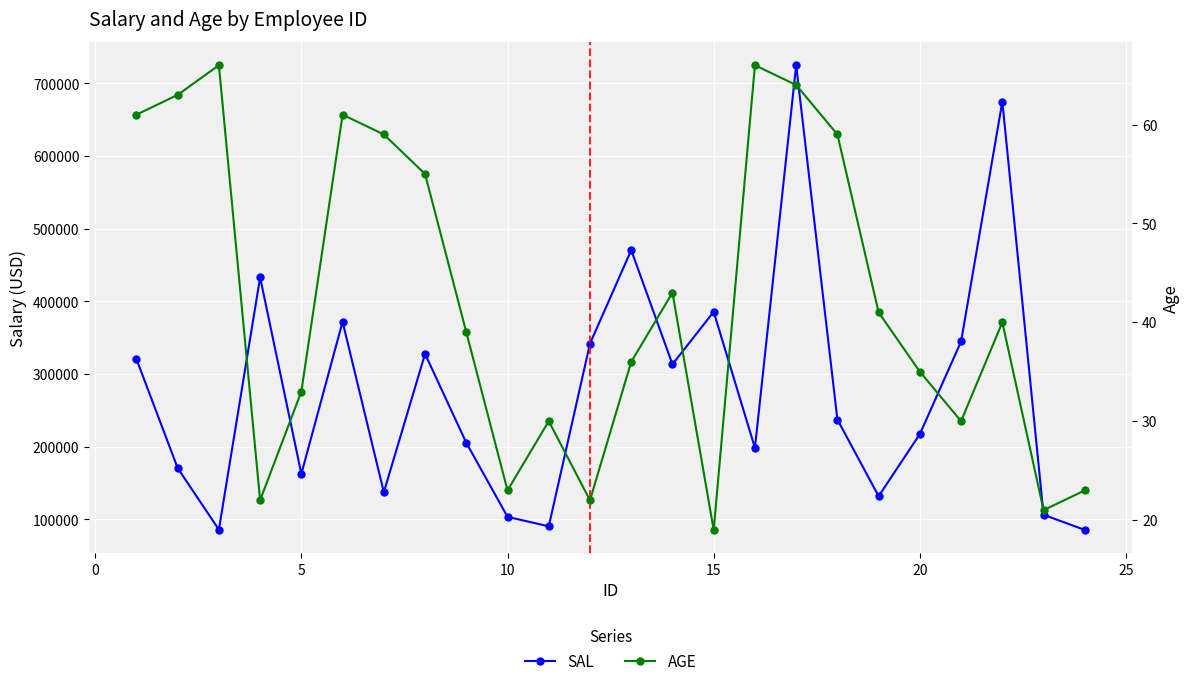

What is the maximum value for SAL?

725000